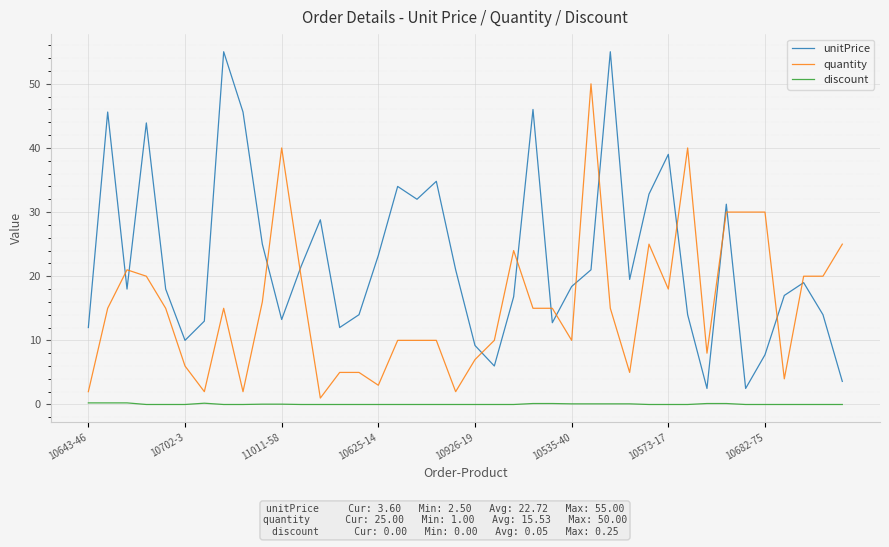

How many lines are shown in the chart?

3